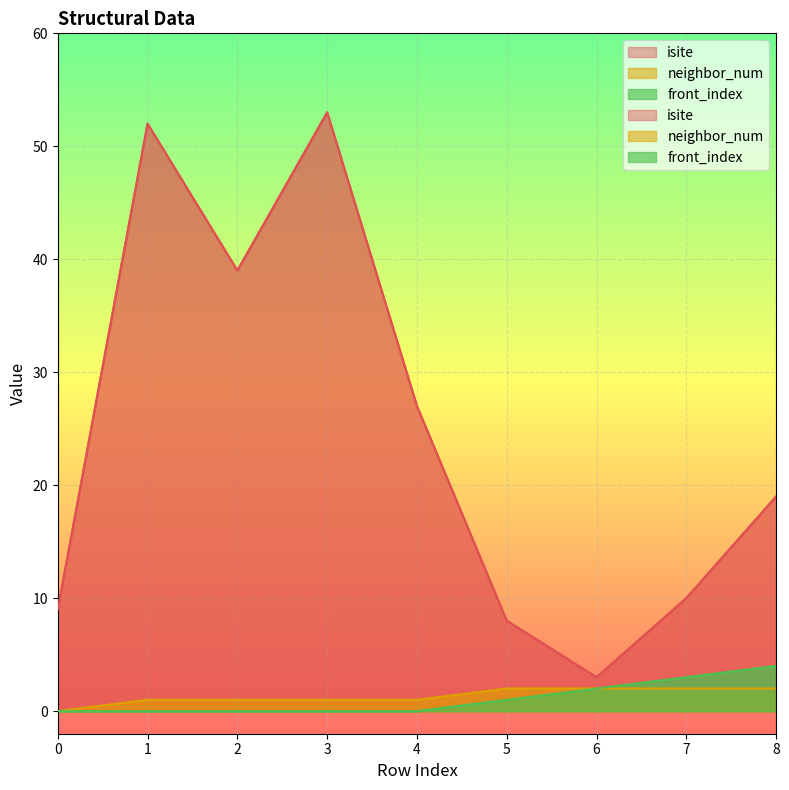

What is the total value across all series at 4?

28